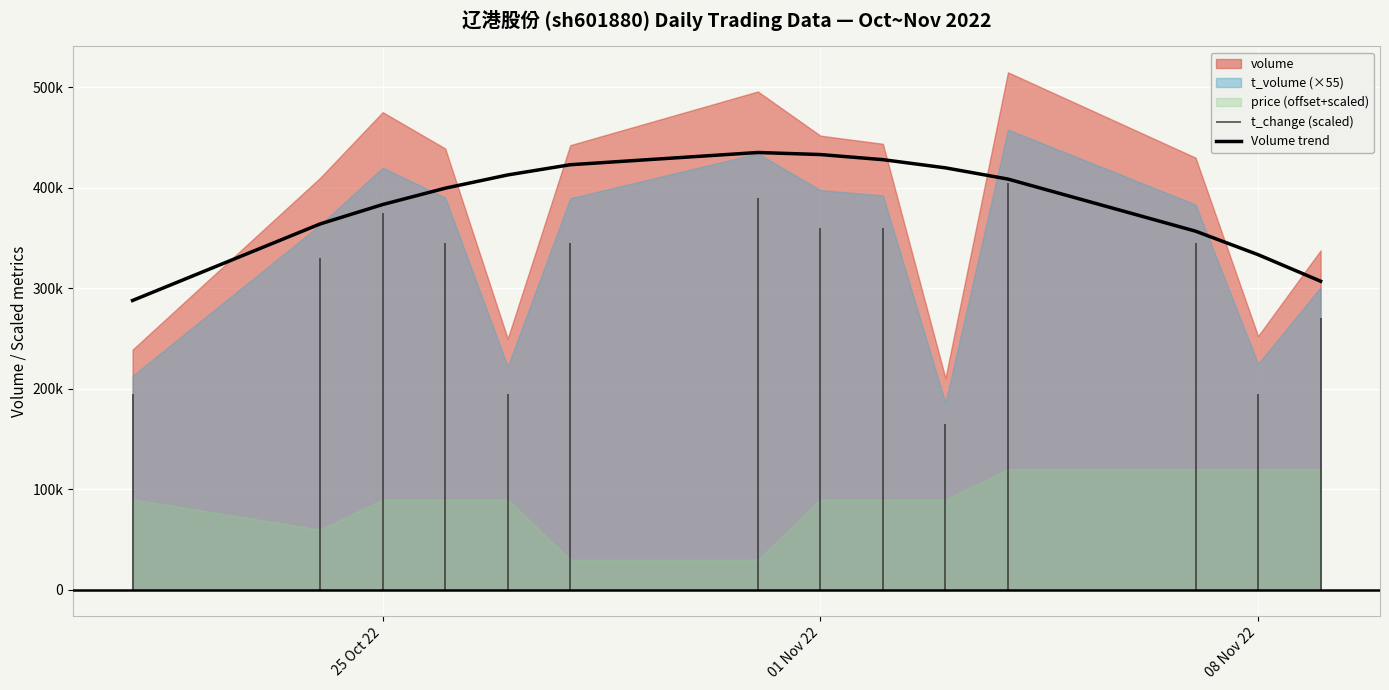

How many data points are less than 408617?

7